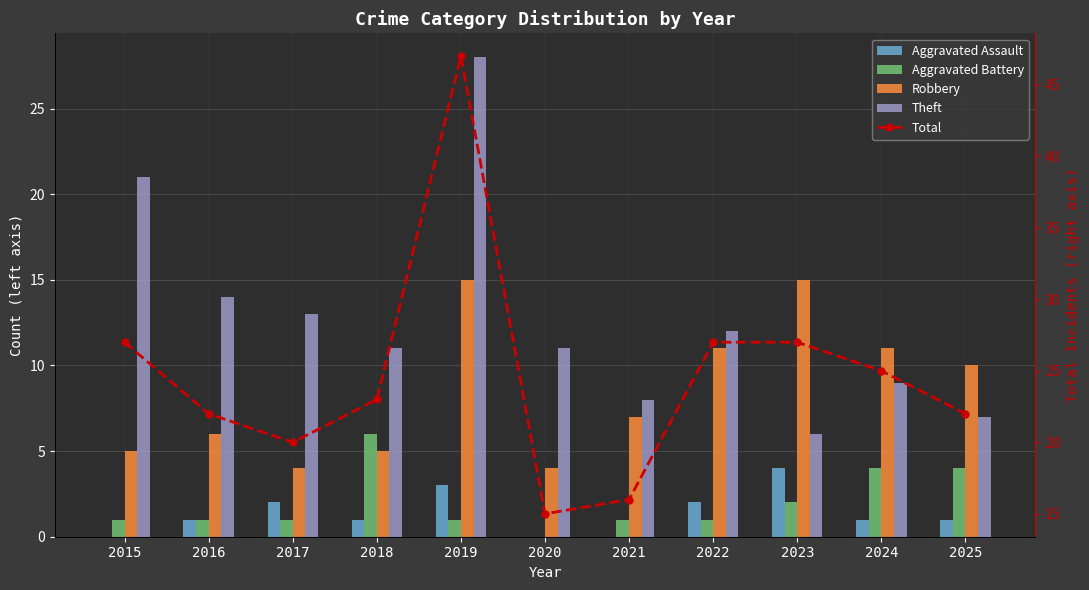

Is it true that Robbery equals 1 at 2017?

False